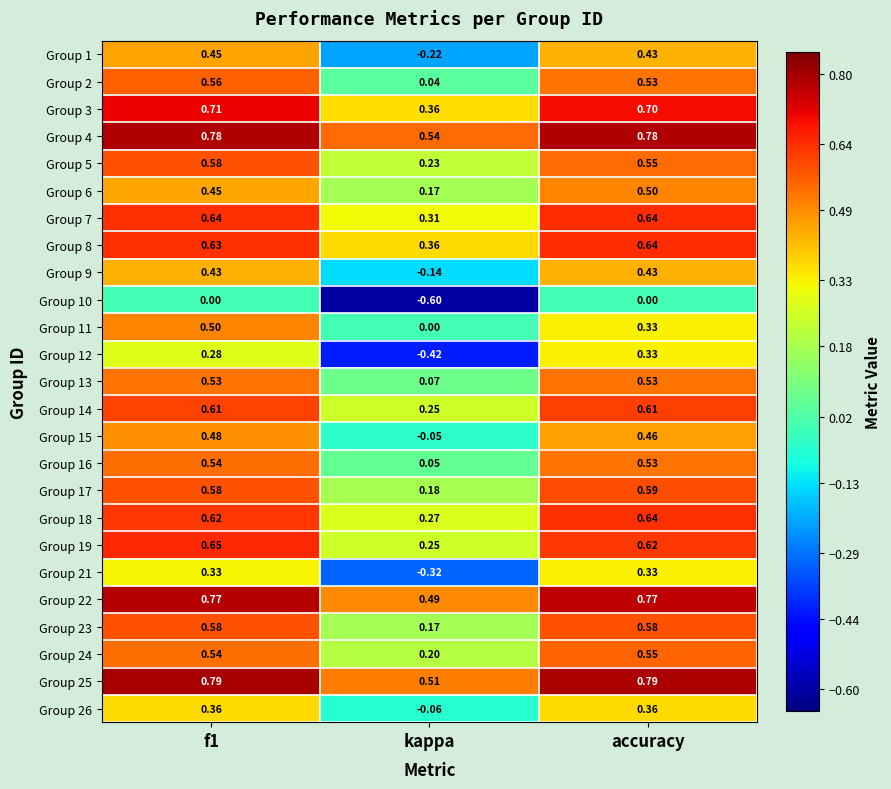

At which label is Group 2 closest to 0?

kappa